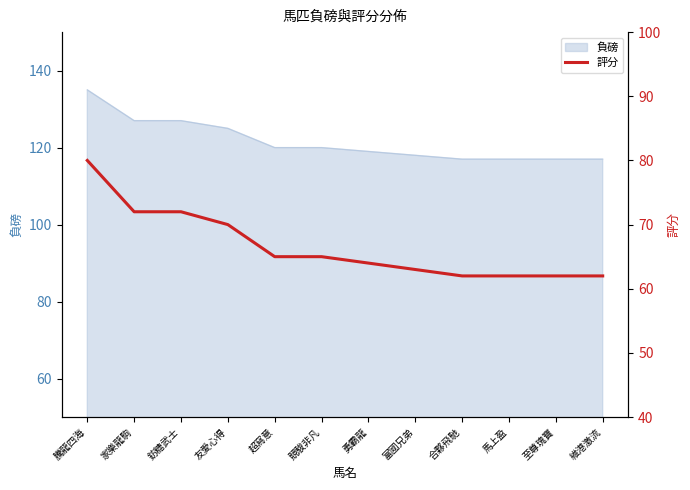

What is the difference between the values at 騰龍四海 and 家樂龍駒?

8